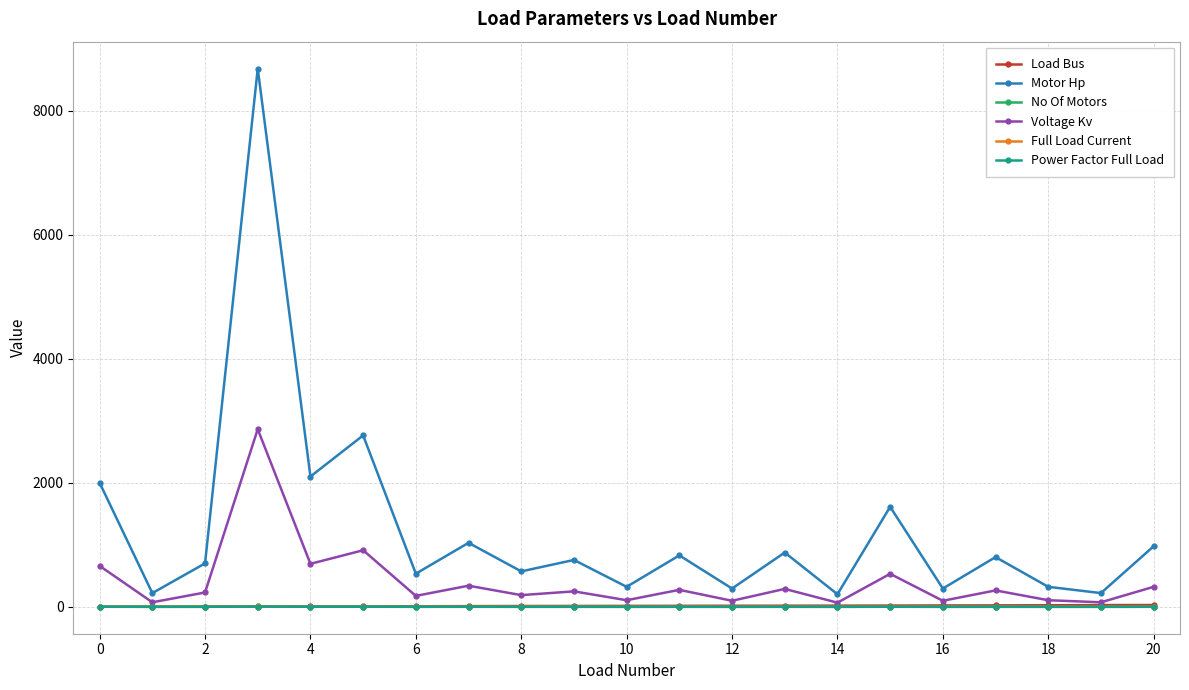

What is the lowest value of the Motor Hp series?

202.8